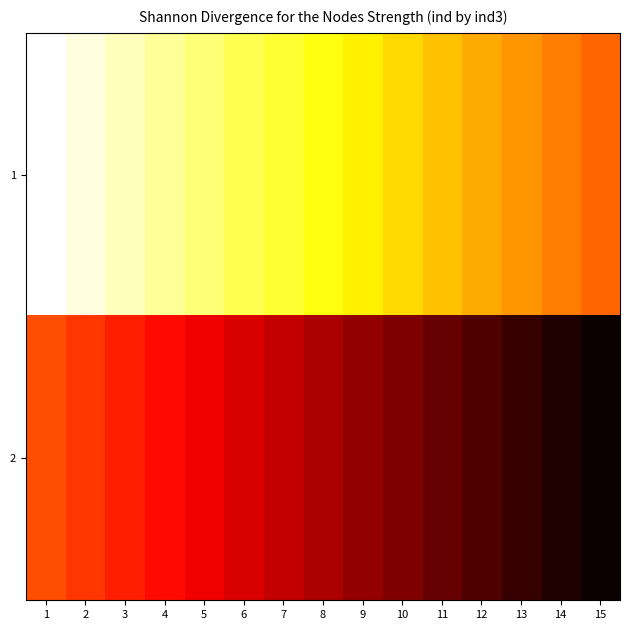

What is the spread (max minus min) of values at 15?

15